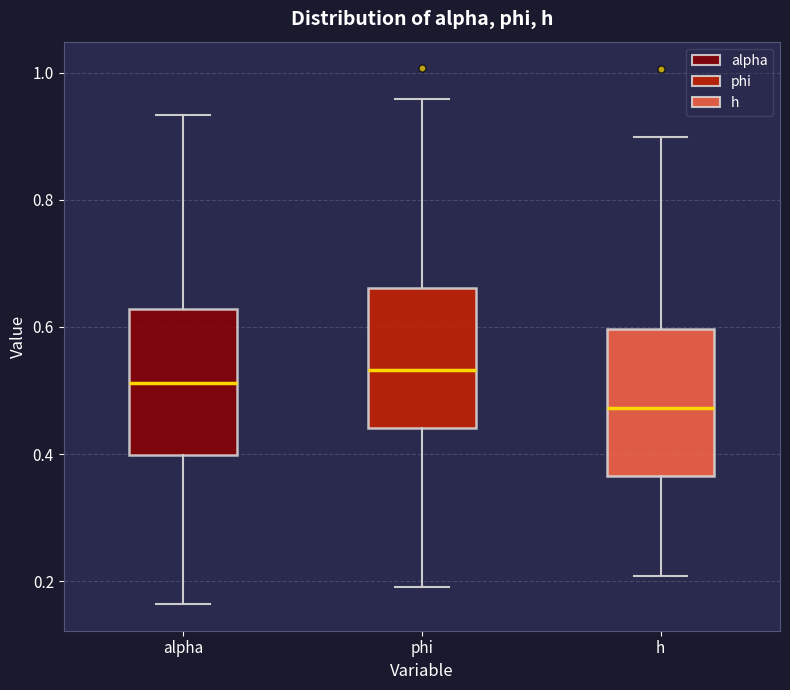

Which box's median line is the lowest?

h